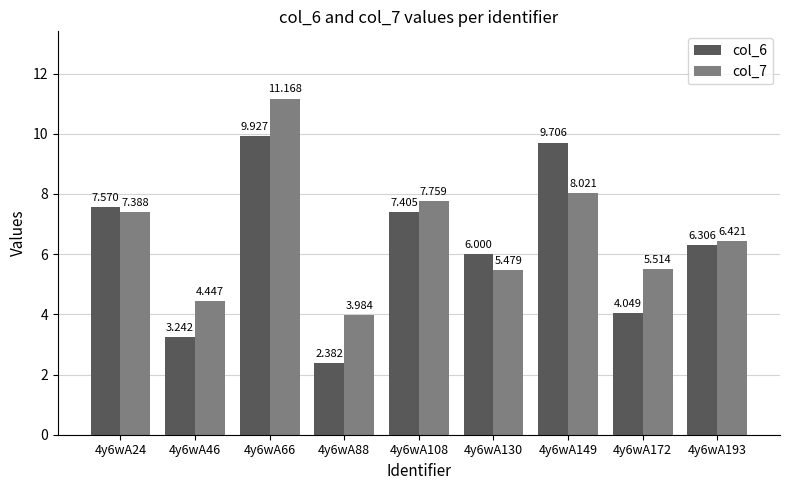

What is the difference between the second highest and second lowest values in the col_6 series?

6.5